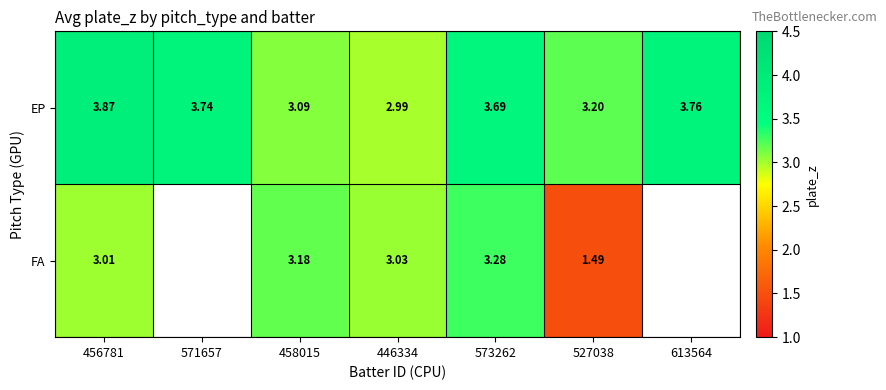

True or false: EP has a value of 3.0 at 446334.

True